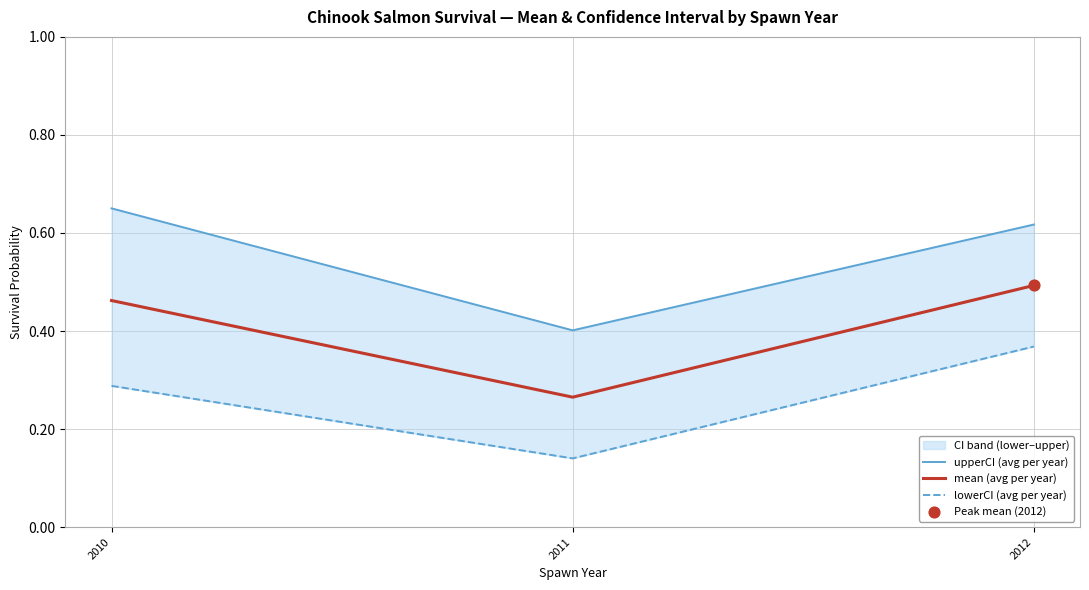

Which series has the widest spread of Y values?

upperCI (avg per year)